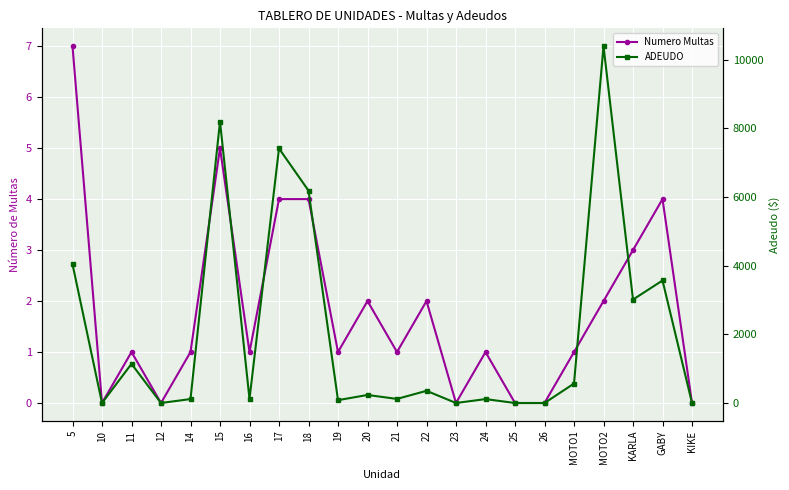

What is the sum of all ADEUDO values?

45654